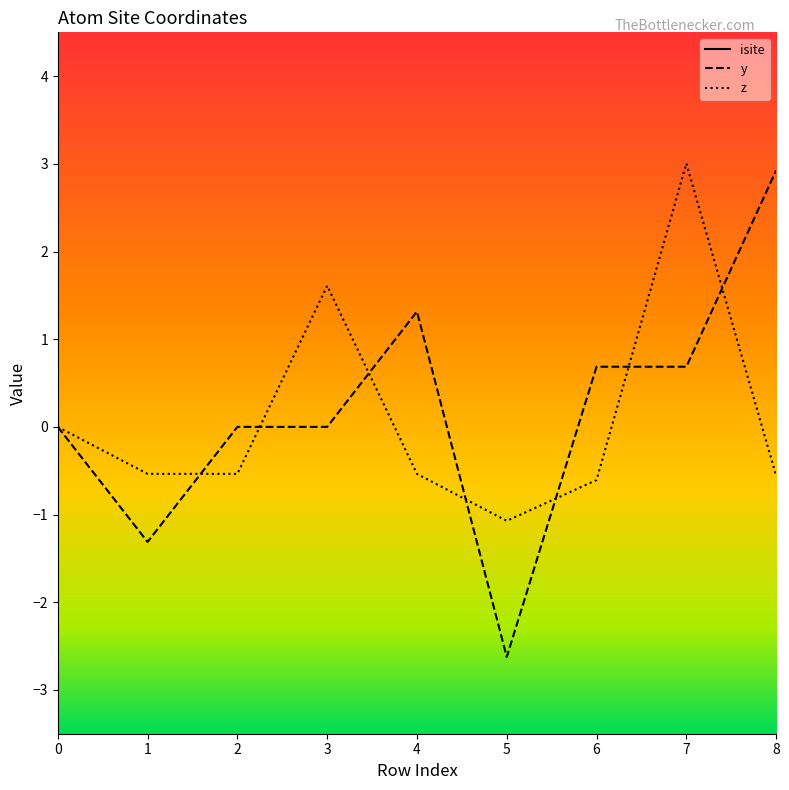

Read the z value at 5.

-1.1